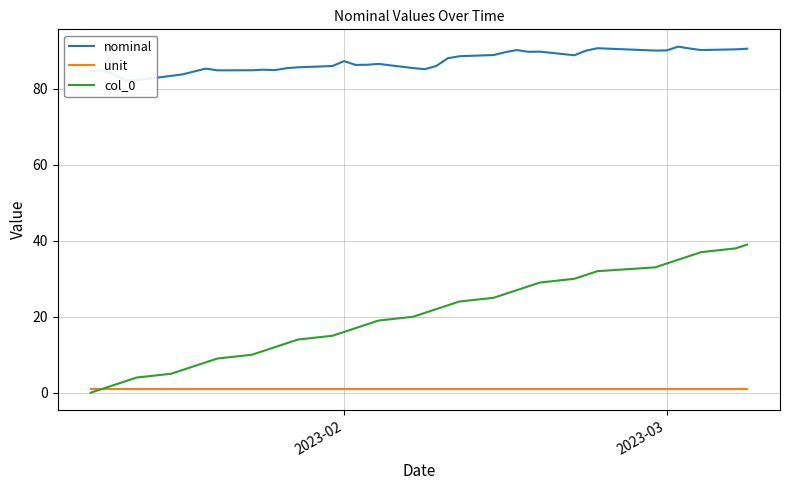

At 2023-03, list the series in order from smallest to largest.

unit, col_0, nominal